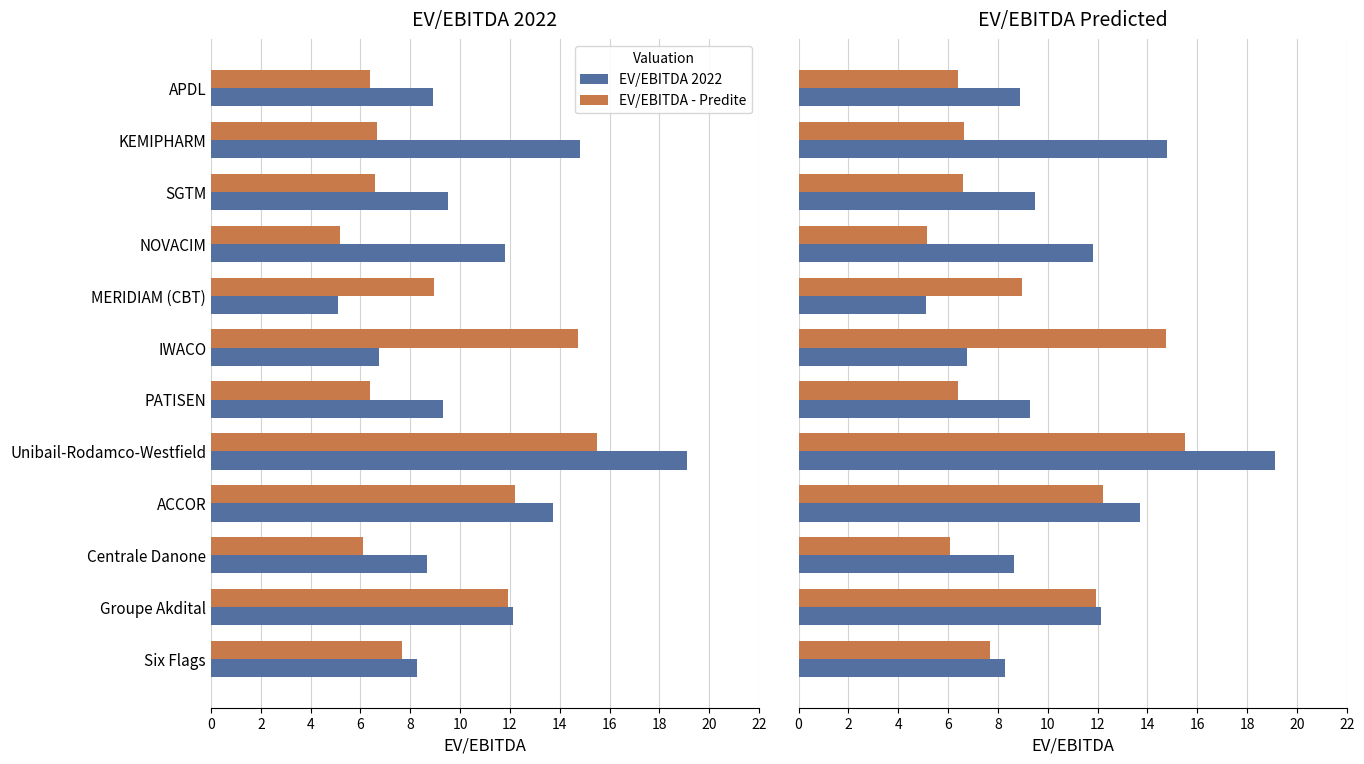

What is the lowest value of the EV/EBITDA 2022 series?

5.1